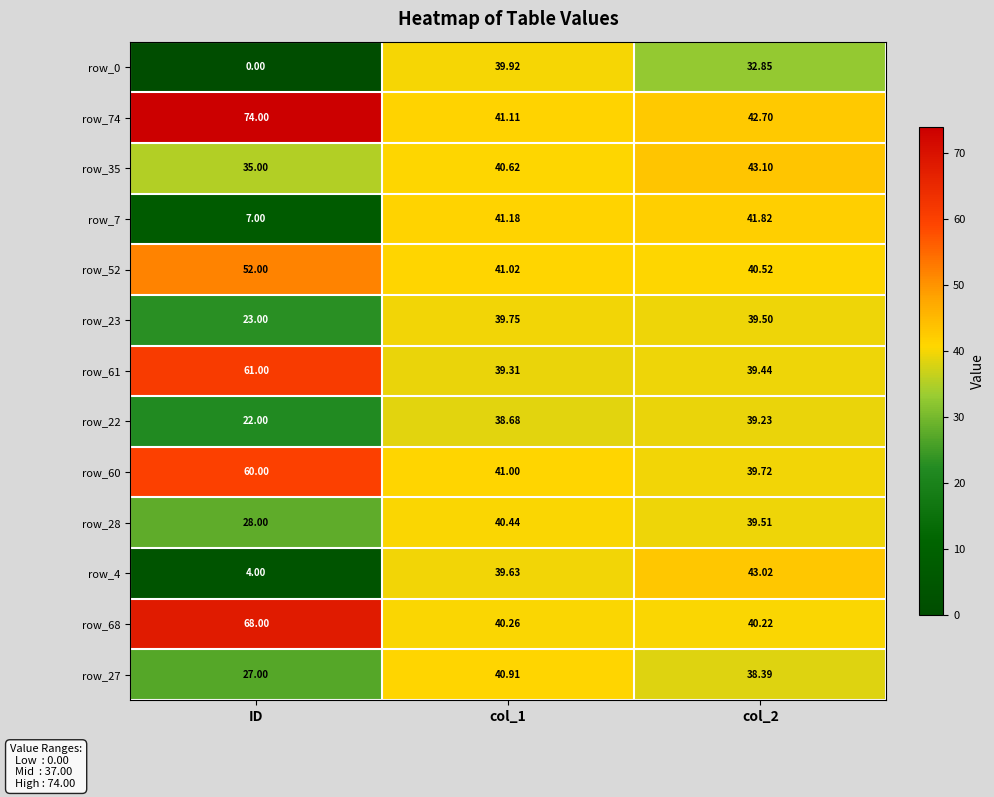

Which label corresponds to the smallest value in the chart?

ID